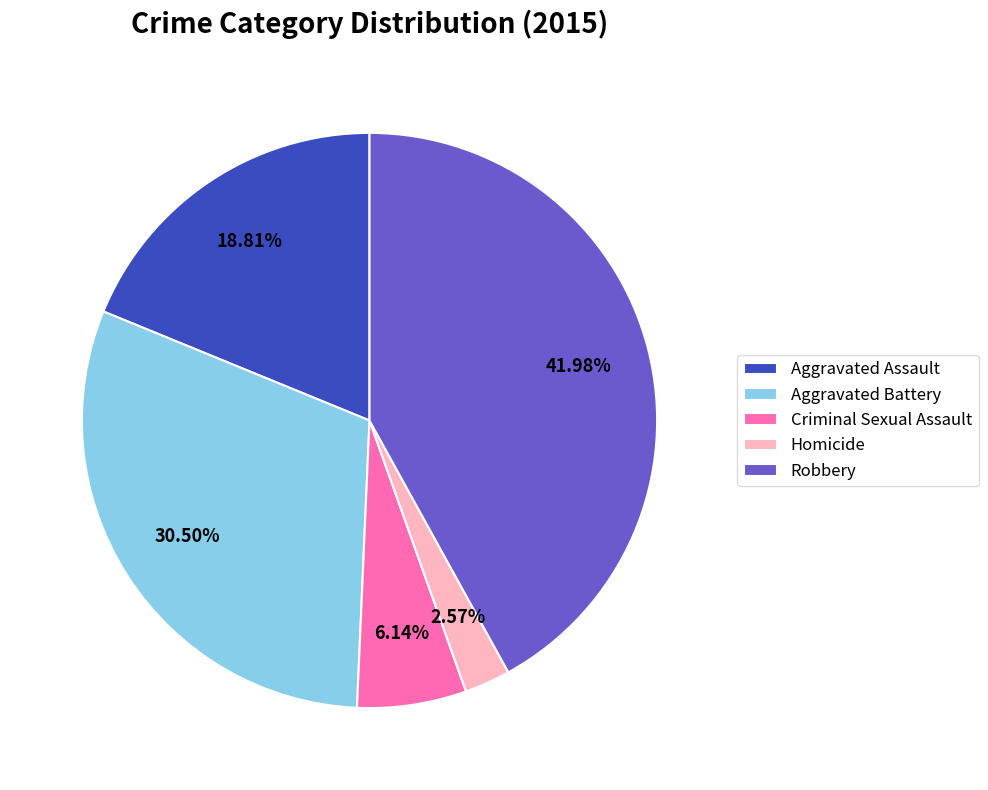

How many slices are in this pie chart?

5